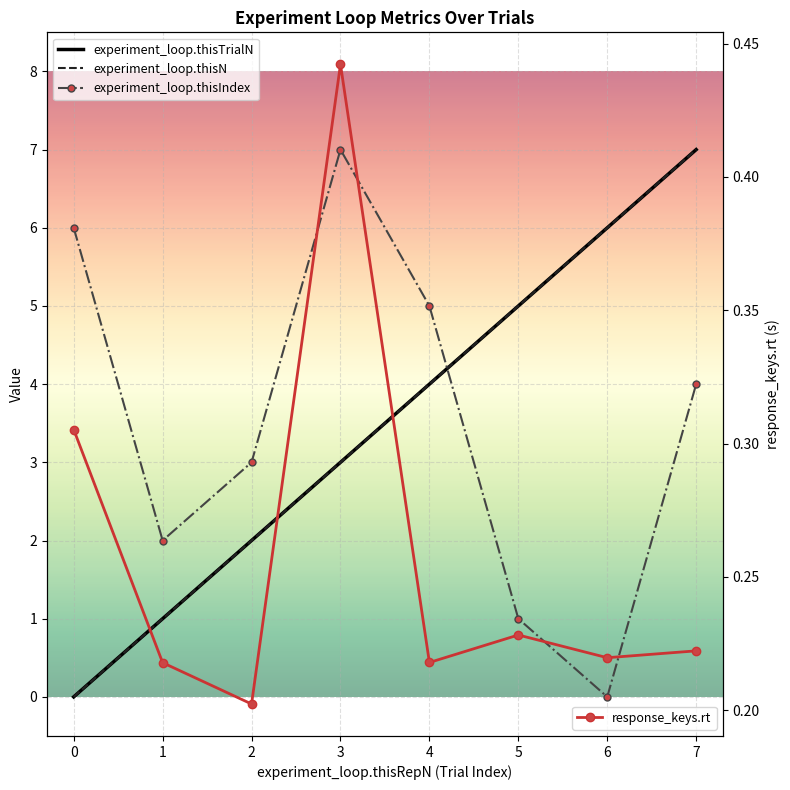

At 2, list the series in order from smallest to largest.

response_keys.rt, experiment_loop.thisTrialN, experiment_loop.thisN, experiment_loop.thisIndex